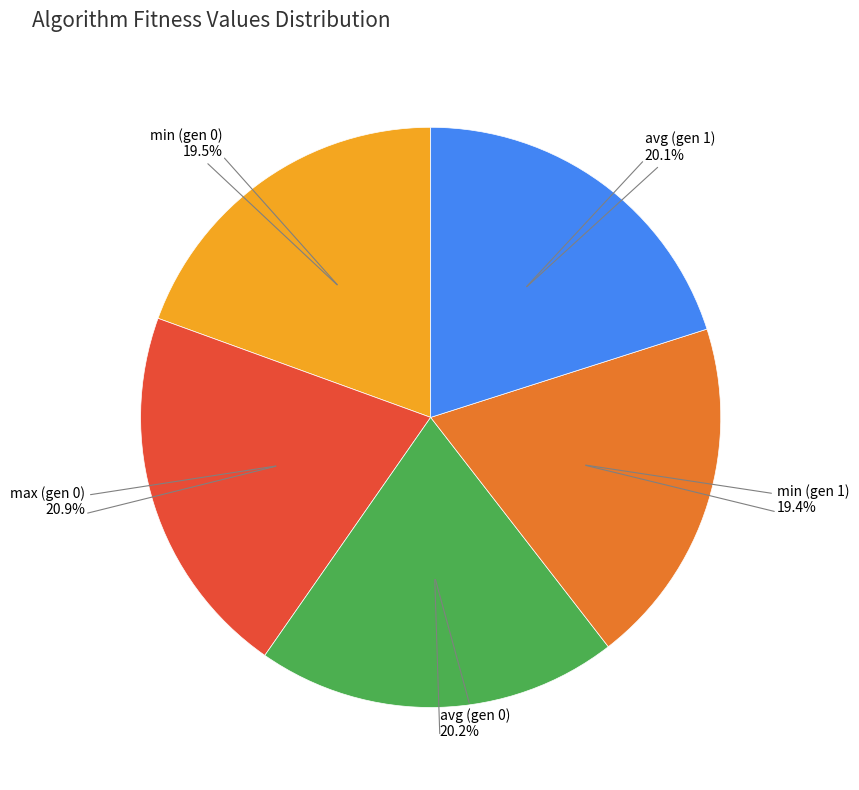

Is there any slice that represents more than half of the pie?

No